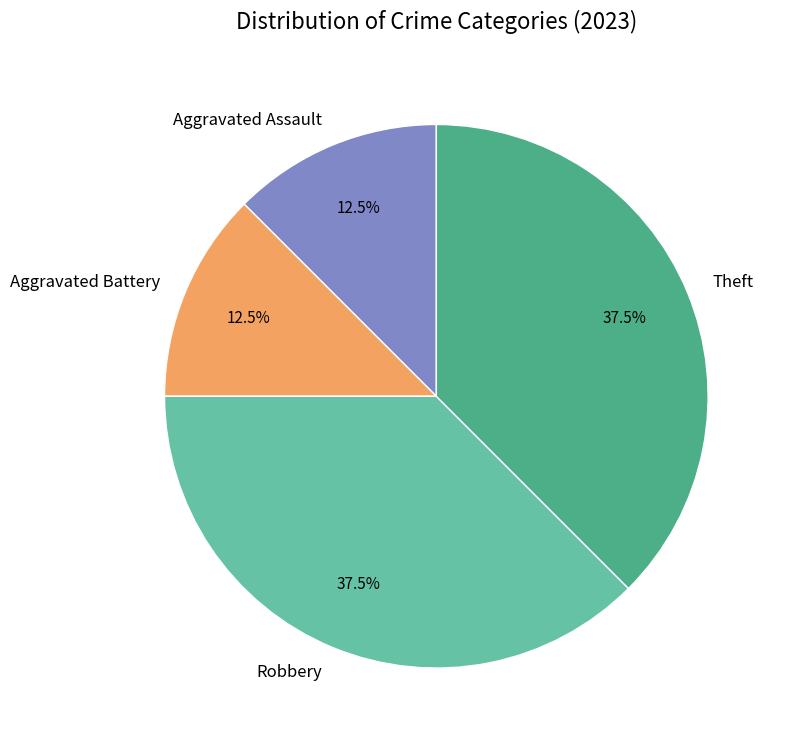

To the nearest percent, what is the combined percentage of Theft and Aggravated Battery?

50%